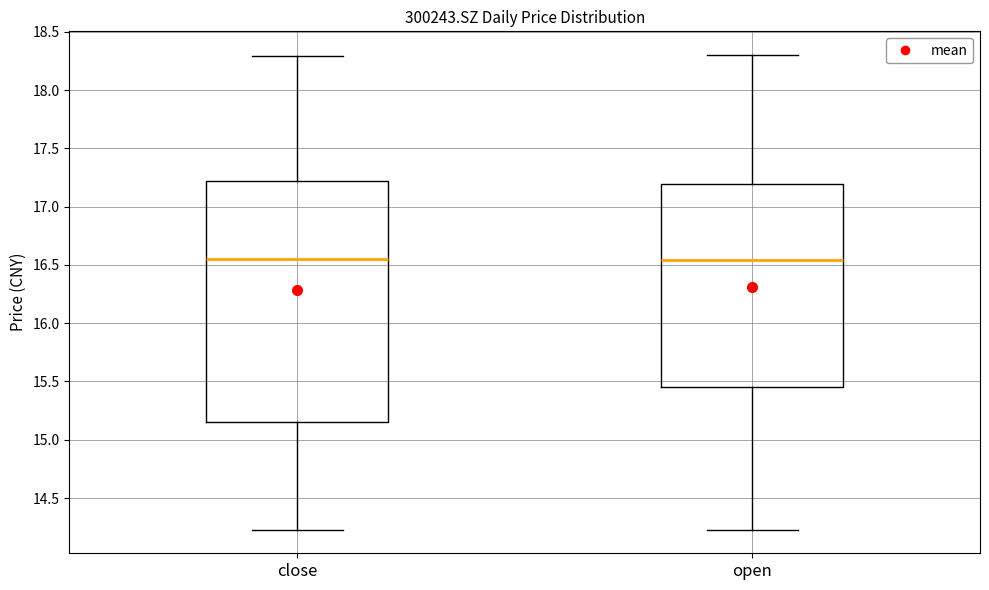

Comparing the boxes themselves (not the whiskers), which one is the tallest?

close